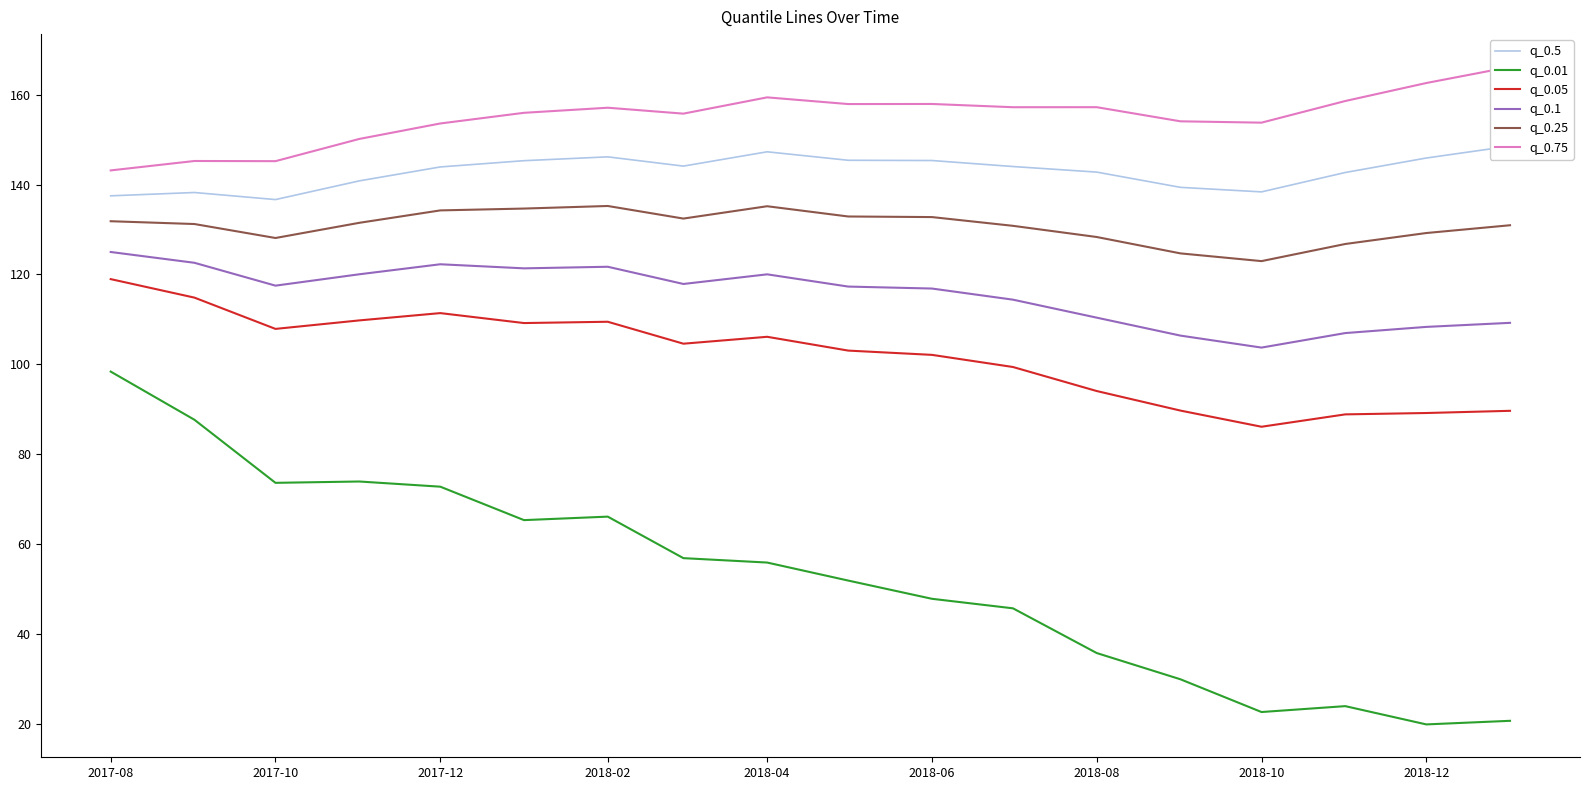

The q_0.25 series shows 128.1 at 2017-10. True or false?

True